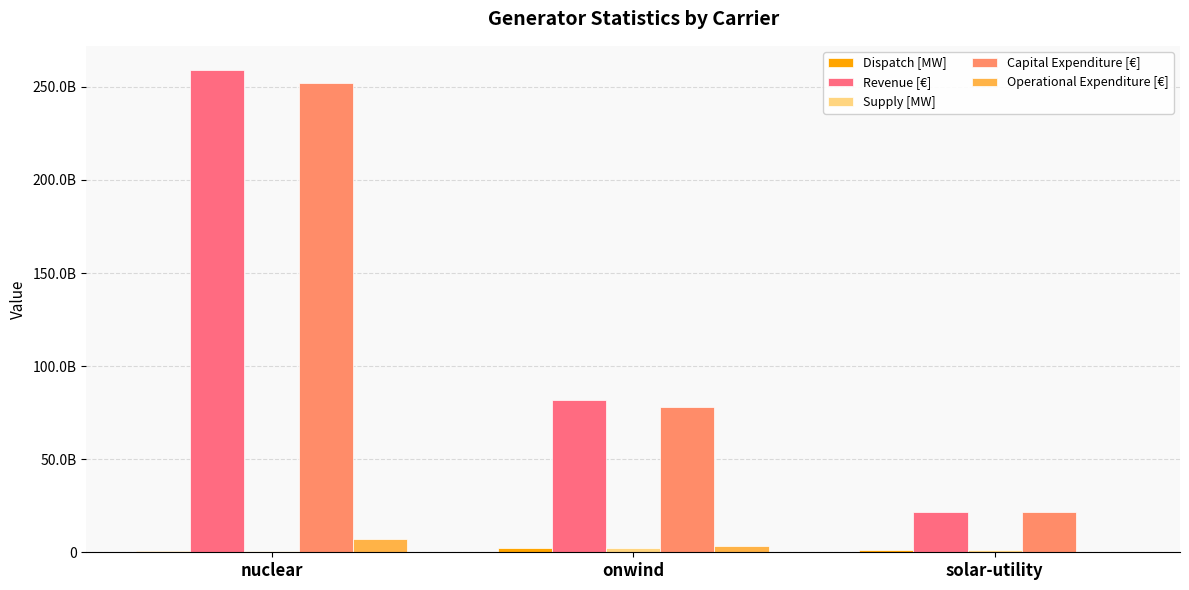

What is the average value of the Supply [MW] series?

1334492502.0